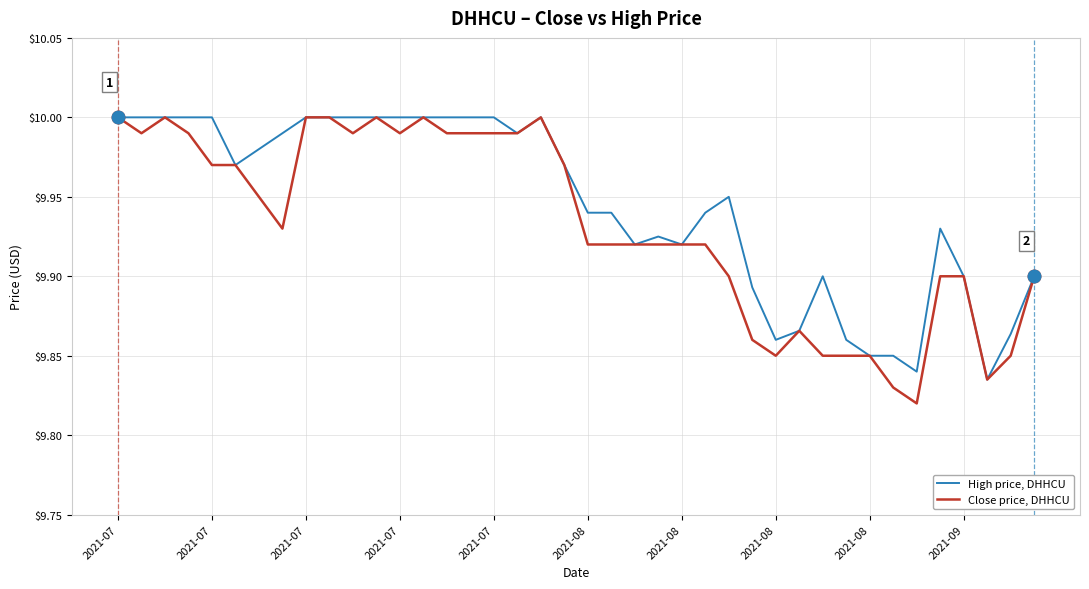

List the series in order of their overall mean, highest first.

High price, DHHCU, Close price, DHHCU